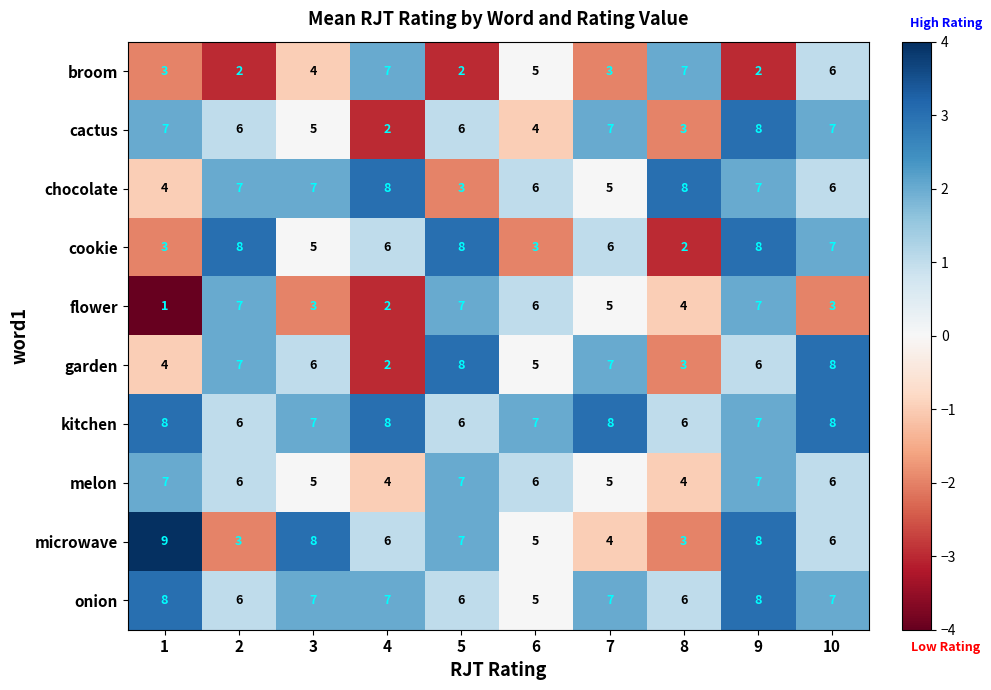

Which category has the lowest value in the onion series?

6